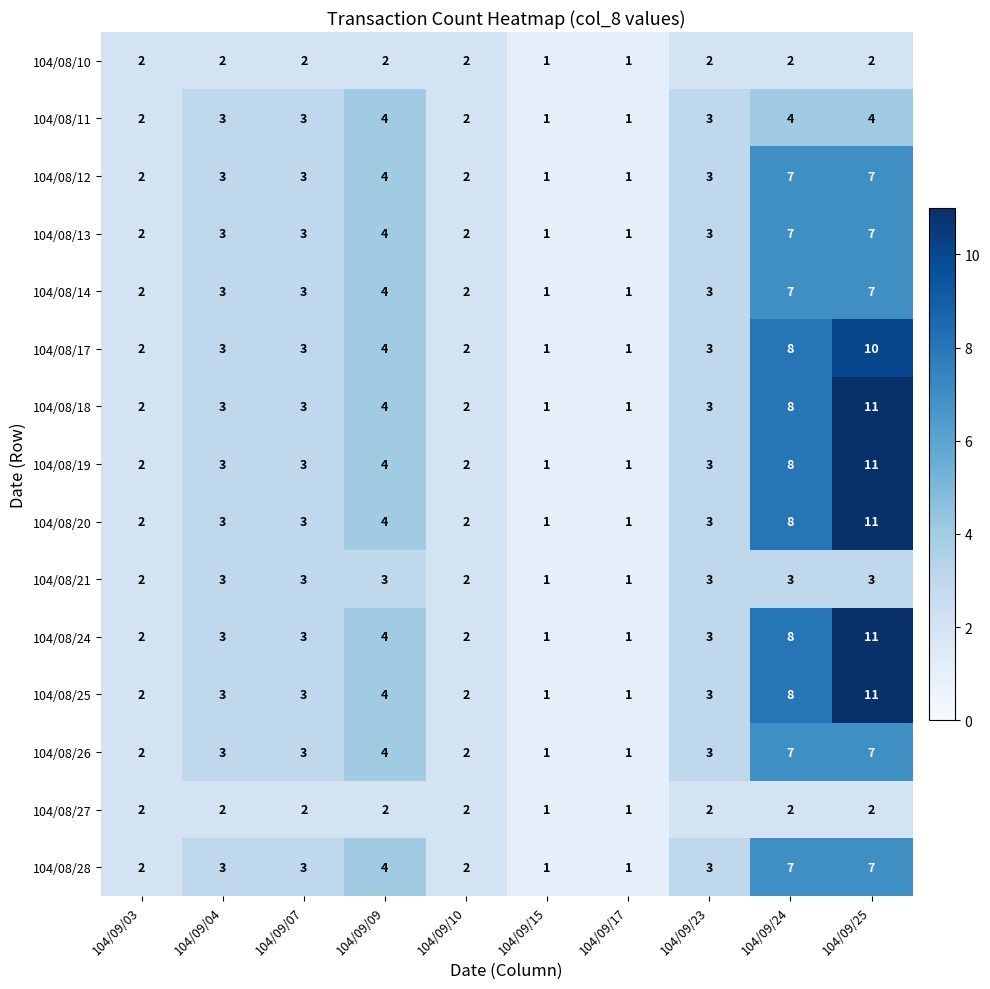

The value of 104/08/19 at 104/09/15 is 0. True or false?

False